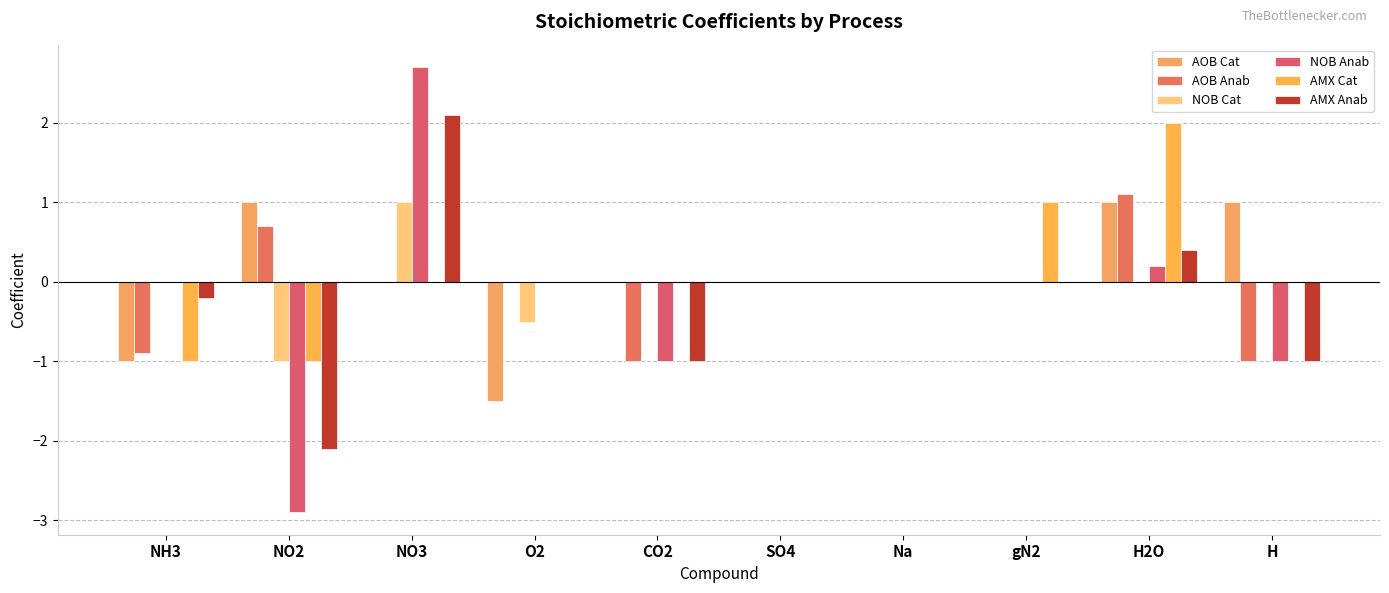

What is the greatest value displayed?

2.7